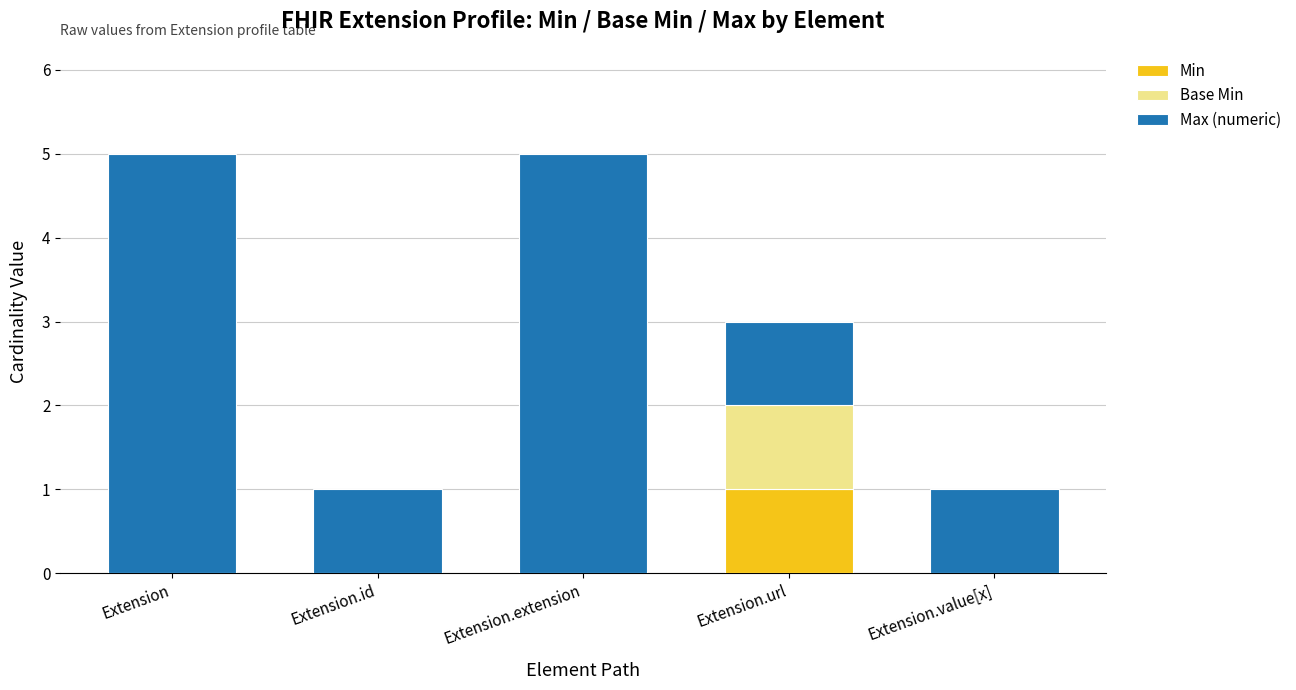

Which category has the highest value in the Min series?

Extension.url